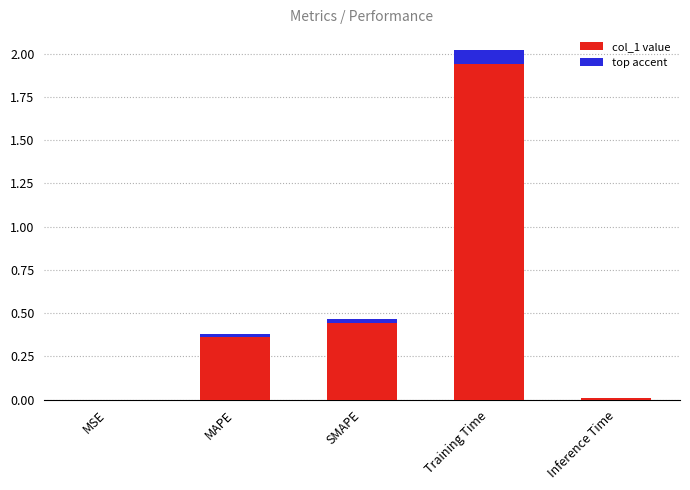

Between MAPE and MSE, which is larger?

MAPE